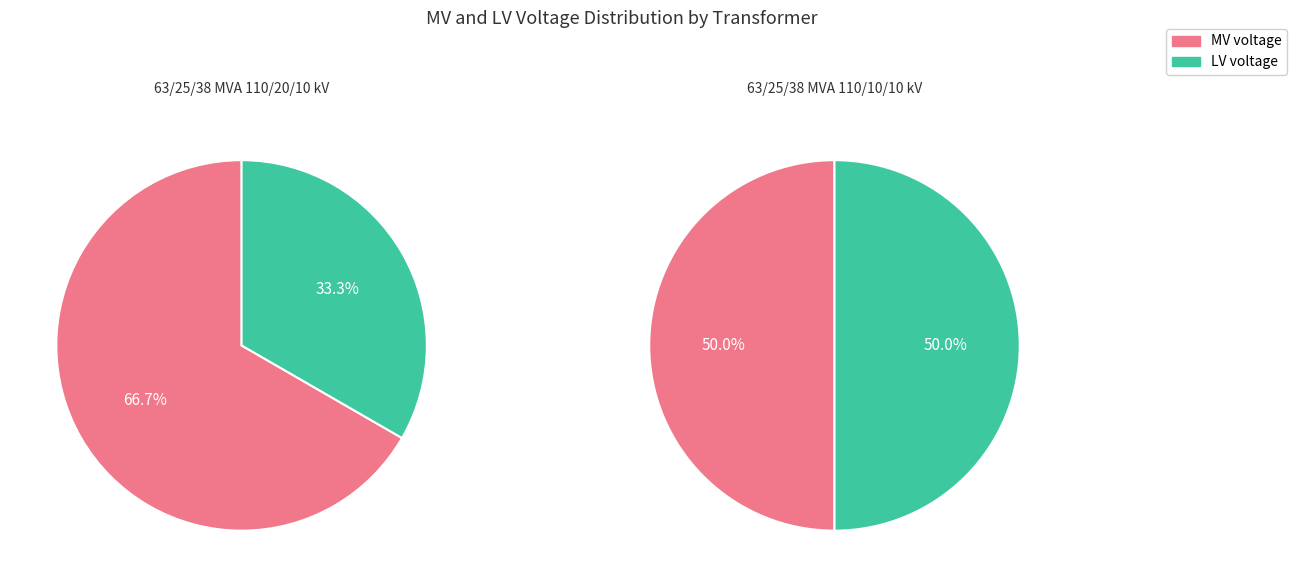

To the nearest percent, what is the average slice percentage?

50%